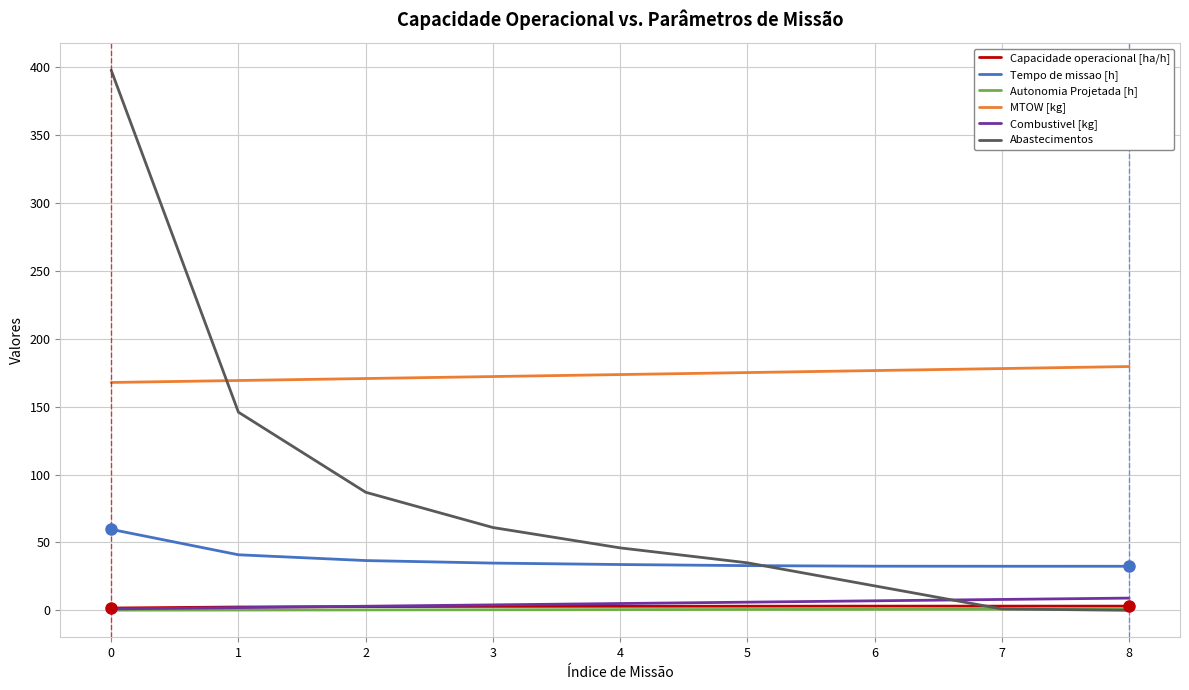

Which series has the largest total across all categories?

MTOW [kg]